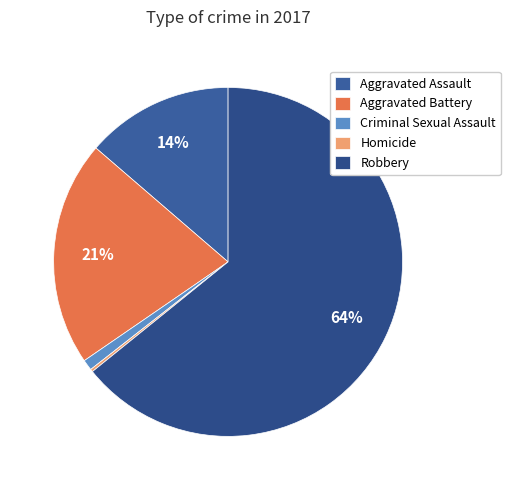

To the nearest percent, what is the difference between the largest and smallest slice percentages?

64%